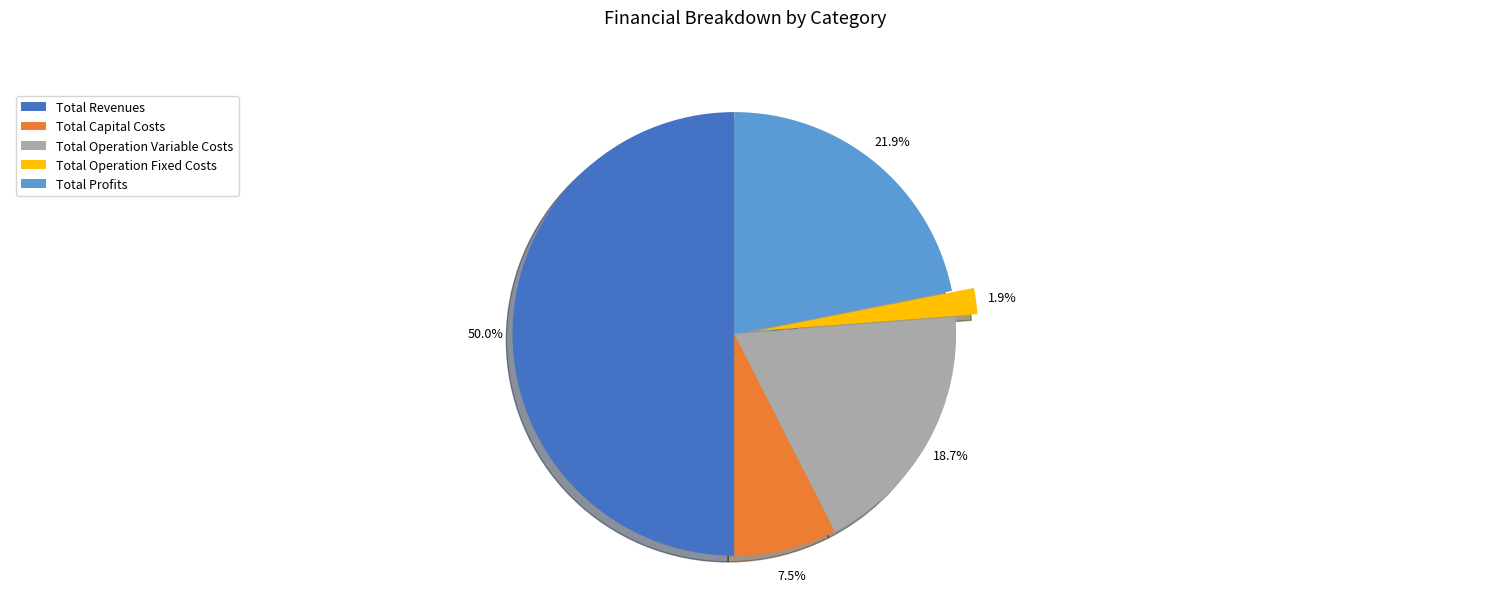

Rank the categories by value from lowest to highest.

Total Operation Fixed Costs, Total Capital Costs, Total Operation Variable Costs, Total Profits, Total Revenues